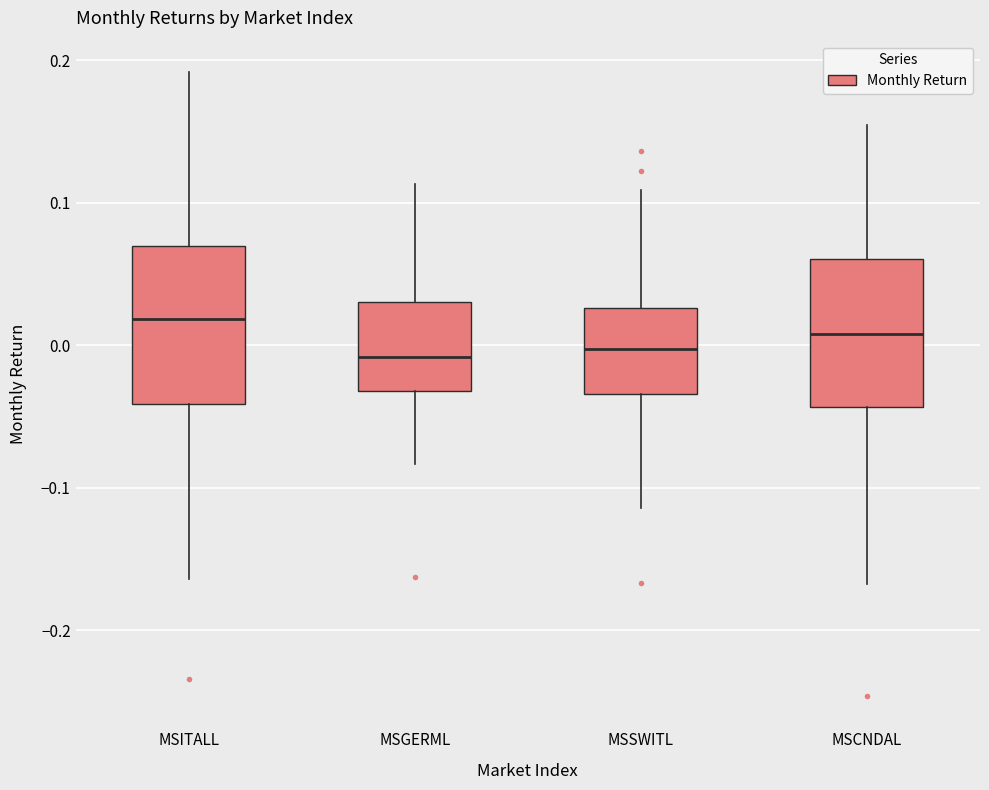

Reading left to right, transcribe this box plot: for each box, give where its median line is, the range the box spans, and where its two whiskers end, as read against the y-axis. The values are not printed on the chart, so give them approximately, as read against the axis.

MSITALL: median 0.02, box -0.04 to 0.07, whiskers -0.16 to 0.19
MSGERML: median -0.01, box -0.03 to 0.03, whiskers -0.08 to 0.11
MSSWITL: median 0.00, box -0.03 to 0.03, whiskers -0.11 to 0.11
MSCNDAL: median 0.01, box -0.04 to 0.06, whiskers -0.17 to 0.15